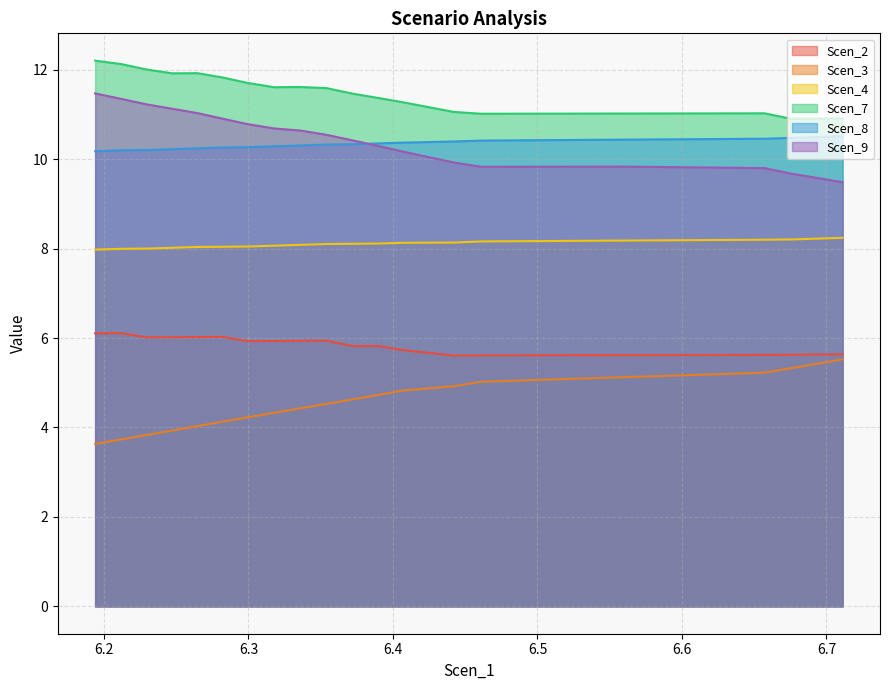

What is the label of the 8th point from the right?

6.406552159526305